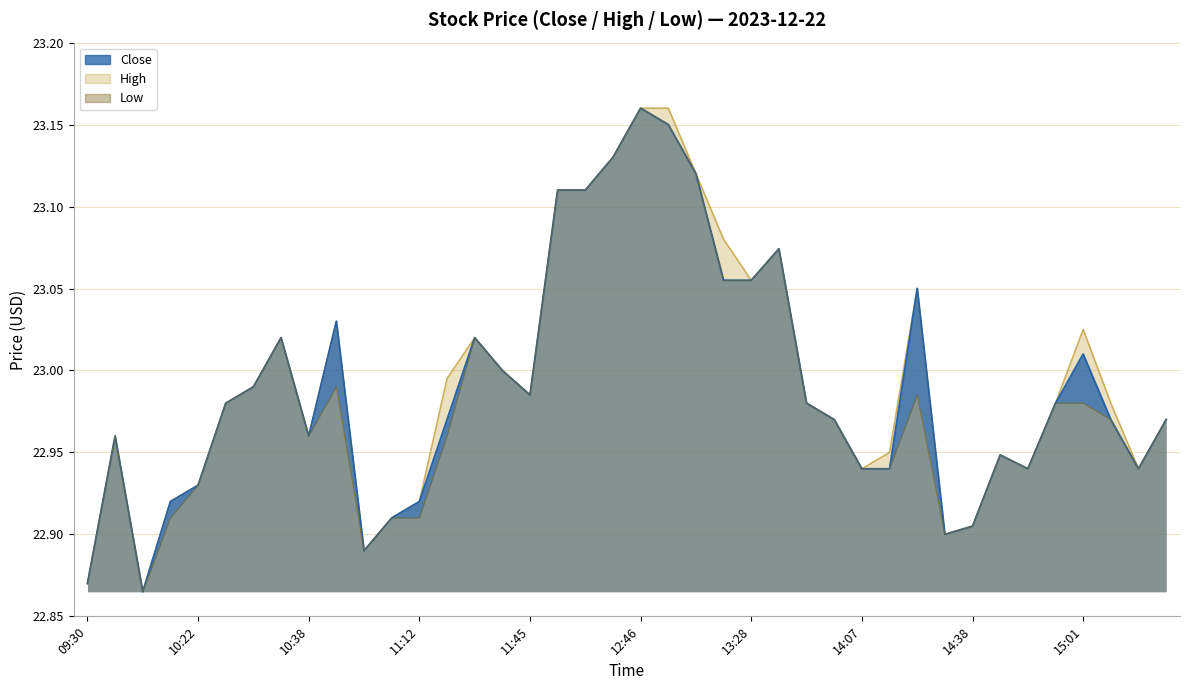

Reading left to right, transcribe all the data shown in this chart.

close: 22.9	23.0	22.9	22.9	22.9	23.0	23.0	23.0	23.0	23.0	22.9	22.9	22.9	23.0	23.0	23.0	23.0	23.1	23.1	23.1	23.2	23.1	23.1	23.1	23.1	23.1	23.0	23.0	22.9	22.9	23.1	22.9	22.9	22.9	22.9	23.0	23.0	23.0	22.9	23.0
high: 22.9	23.0	22.9	22.9	22.9	23.0	23.0	23.0	23.0	23.0	22.9	22.9	22.9	23.0	23.0	23.0	23.0	23.1	23.1	23.1	23.2	23.2	23.1	23.1	23.1	23.1	23.0	23.0	22.9	22.9	23.1	22.9	22.9	22.9	22.9	23.0	23.0	23.0	22.9	23.0
low: 22.9	23.0	22.9	22.9	22.9	23.0	23.0	23.0	23.0	23.0	22.9	22.9	22.9	23.0	23.0	23.0	23.0	23.1	23.1	23.1	23.2	23.1	23.1	23.1	23.1	23.1	23.0	23.0	22.9	22.9	23.0	22.9	22.9	22.9	22.9	23.0	23.0	23.0	22.9	23.0